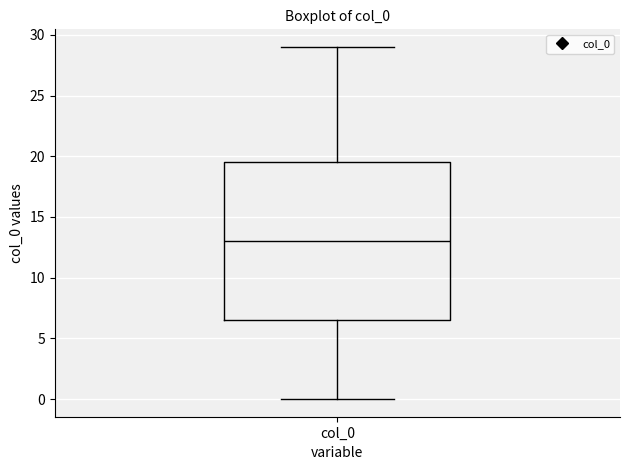

Where is the lower edge of the box for col_0 on the y-axis? The values are not printed on the chart, so give them approximately, as read against the axis.

6.5